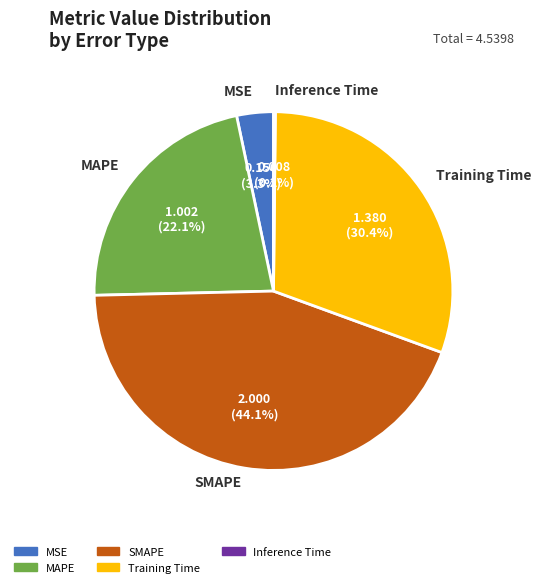

Which has a higher value, Training Time or SMAPE?

SMAPE